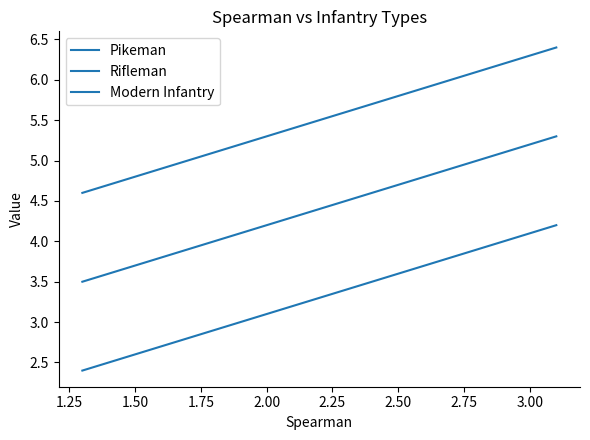

Count the number of categories in the chart.

15